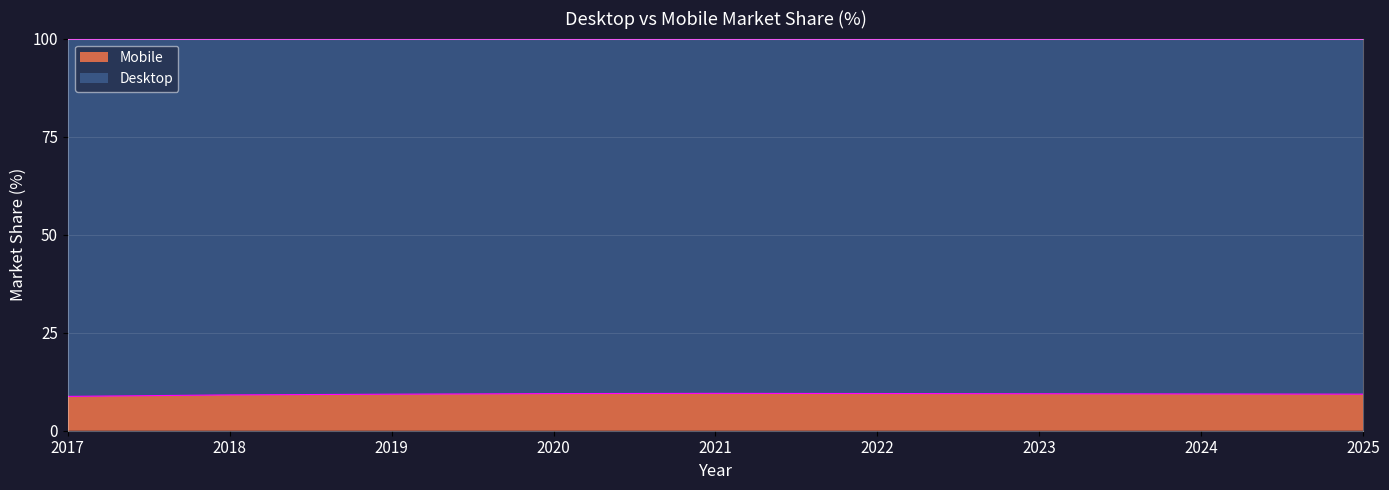

True or false: the data has more than 0 interior local peaks.

True